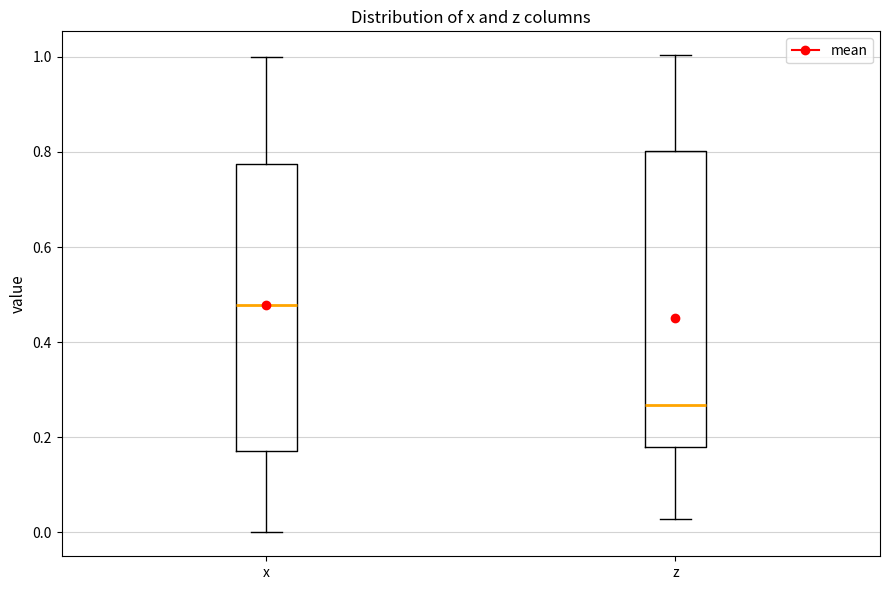

Which box has the highest median line?

x